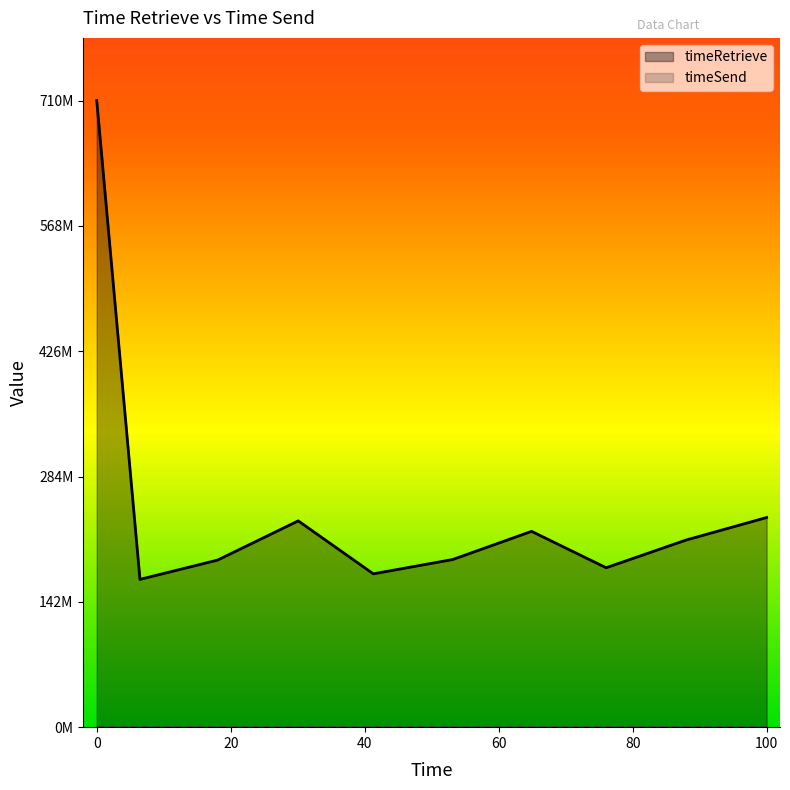

The chart shows a value of 212143630 at 1695606163374. True or false?

True